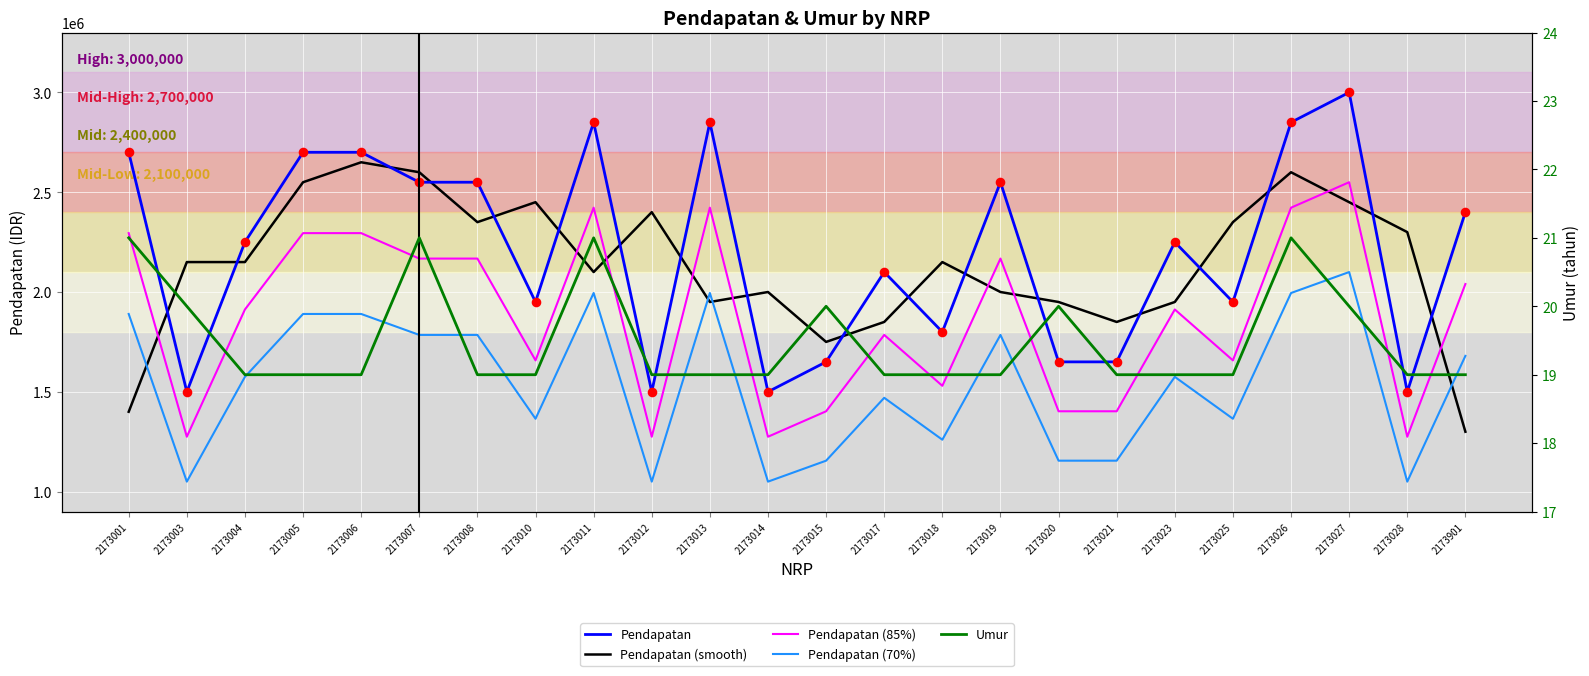

What are all the series names shown in the legend?

Pendapatan, Pendapatan (smooth), Pendapatan (85%), Pendapatan (70%), Umur